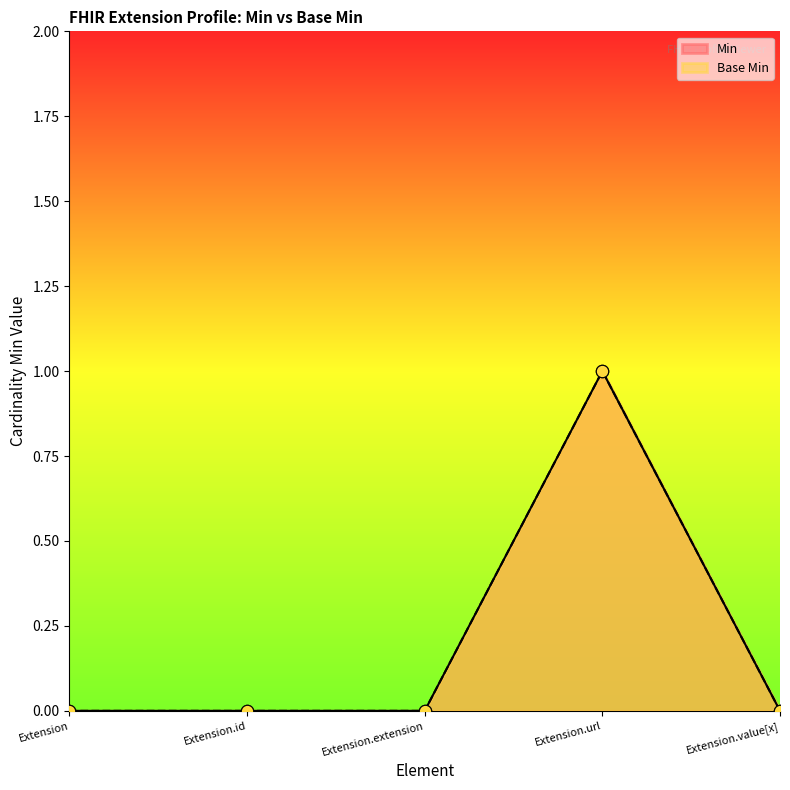

Which series contains the highest Y value?

Min